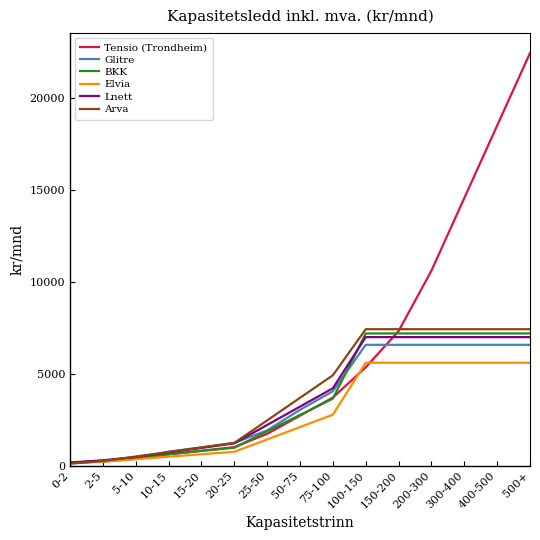

Which series has the widest spread of values?

Tensio (Trondheim)